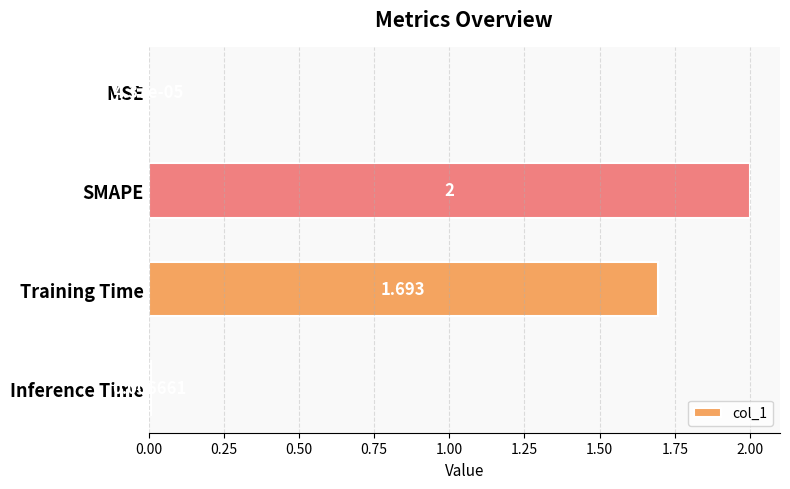

Where is the data nearest to the value 1?

Training Time